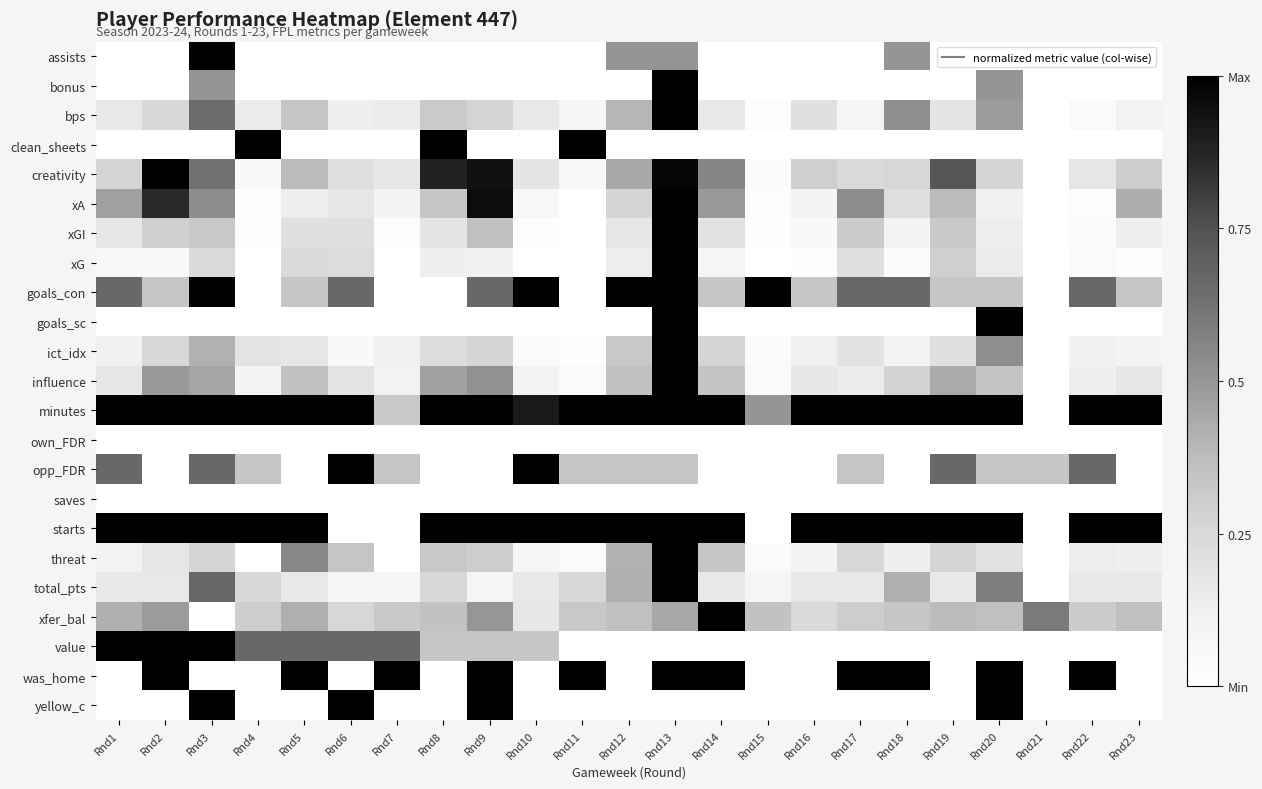

What is the spread (max minus min) of values at Rnd11?

1.0